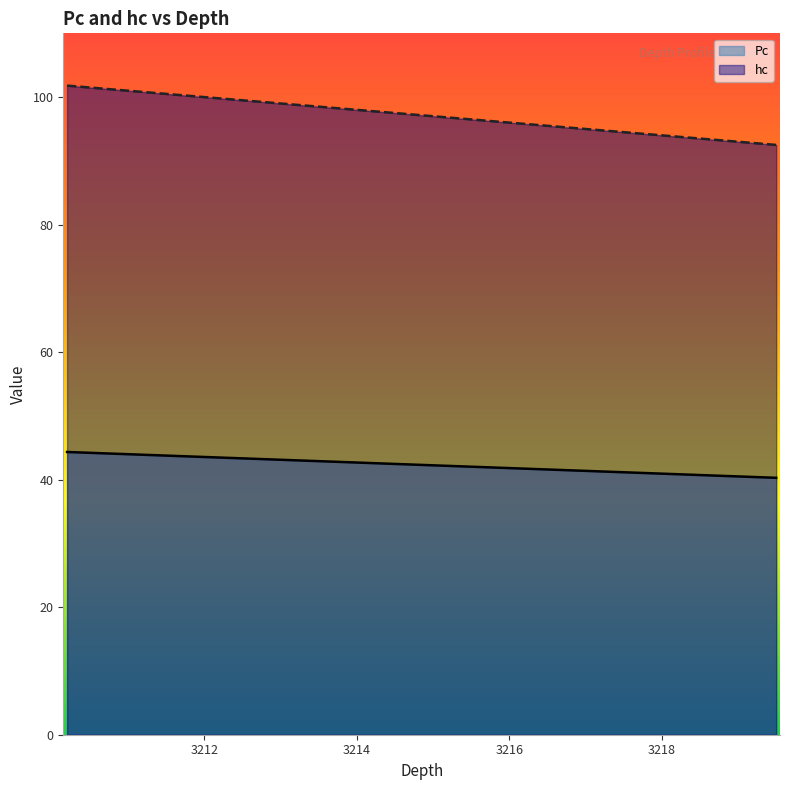

Reading left to right, extract all data points from this chart.

Pc: 44.3	44.2	44.0	43.8	43.6	43.3	43.1	42.9	42.7	42.5	42.3	42.0	41.8	41.6	41.4	41.2	40.9	40.7	40.5	40.3
hc: 101.8	101.5	101.0	100.5	100.0	99.5	99.0	98.5	98.0	97.5	97.0	96.5	96.0	95.5	95.0	94.5	94.0	93.5	93.0	92.5